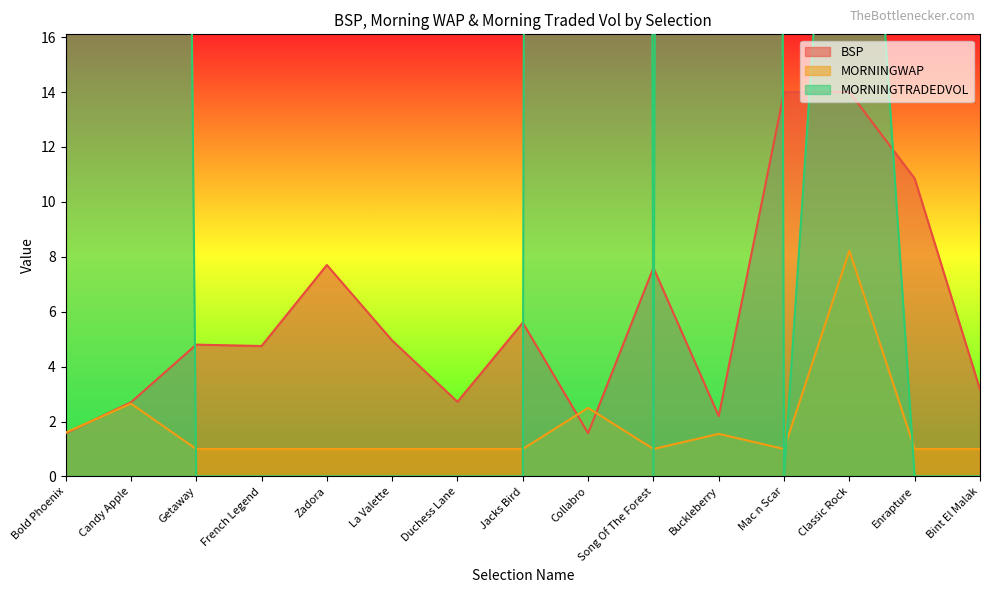

How many positive values does the MORNINGTRADEDVOL series have?

5